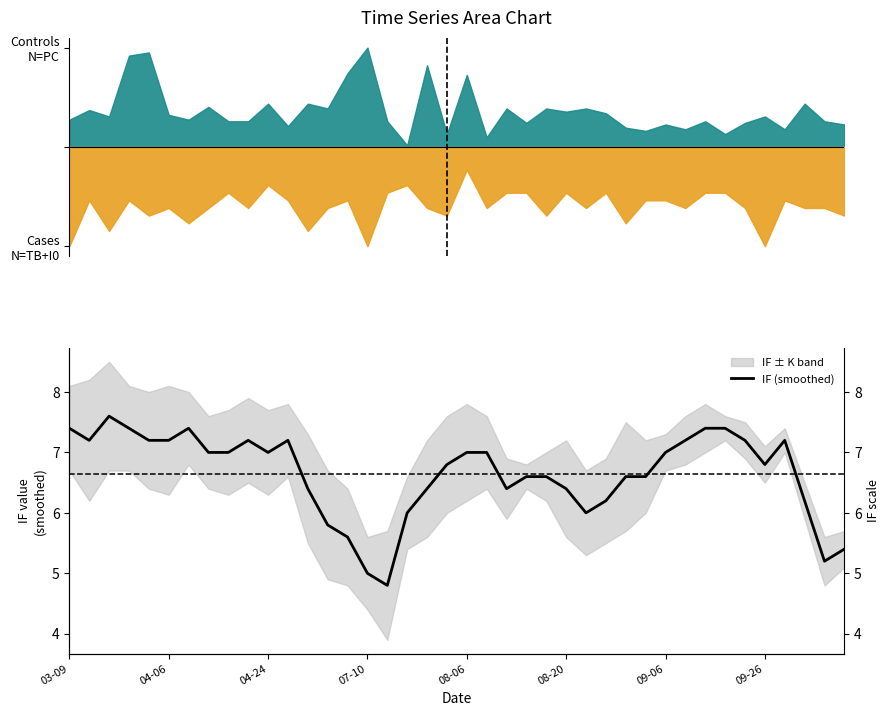

What is the value of the 10th point from the left?

7.2